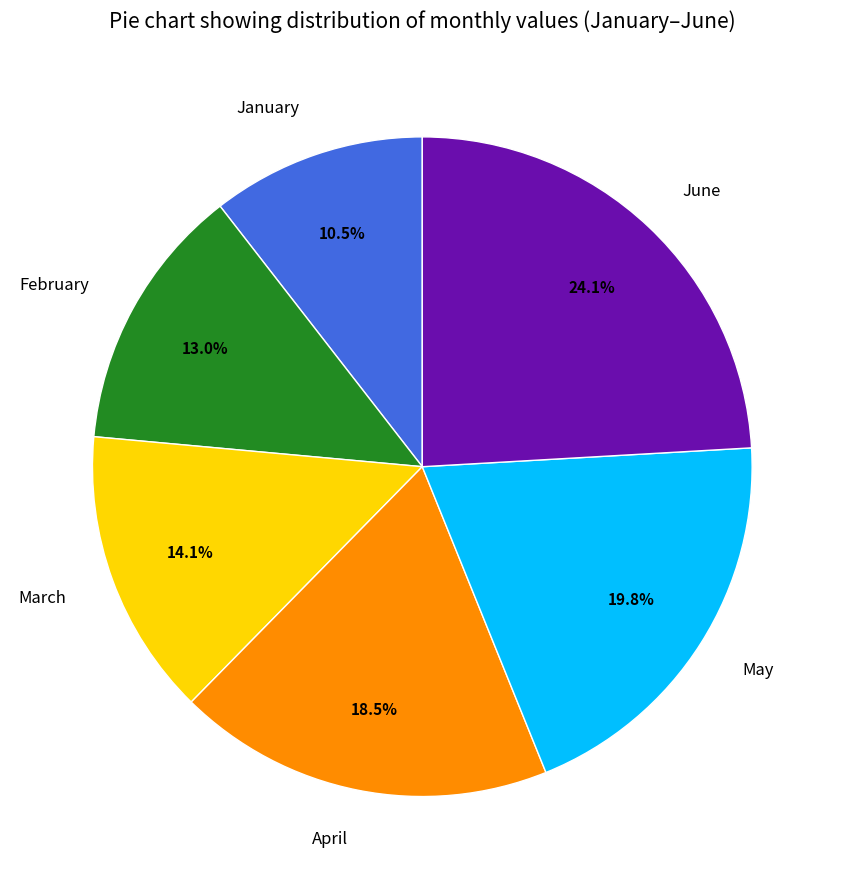

Does May account for over 50% of the chart?

No